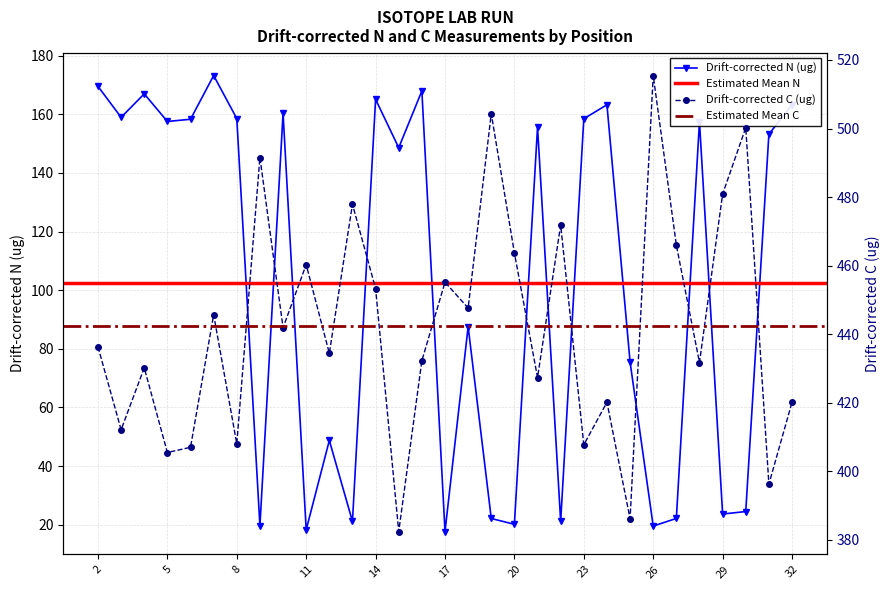

What is the greatest value displayed?

515.5